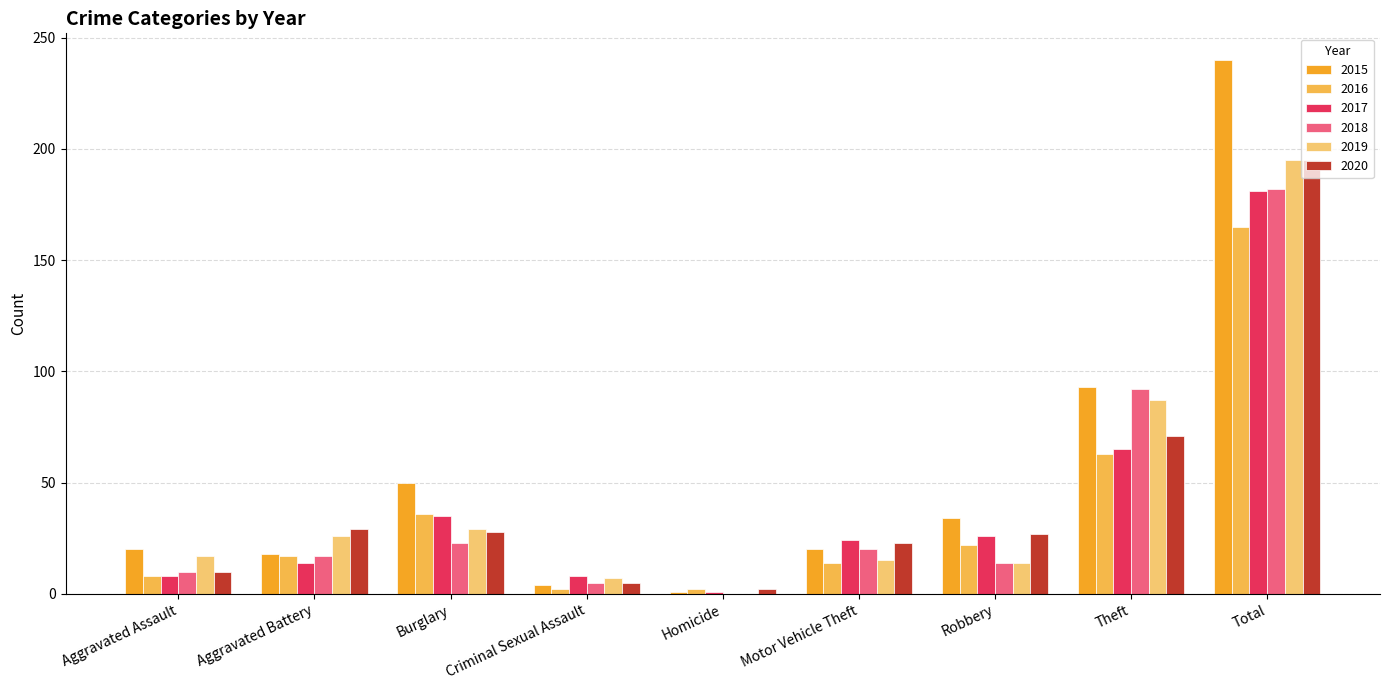

How many groups of bars are there?

9